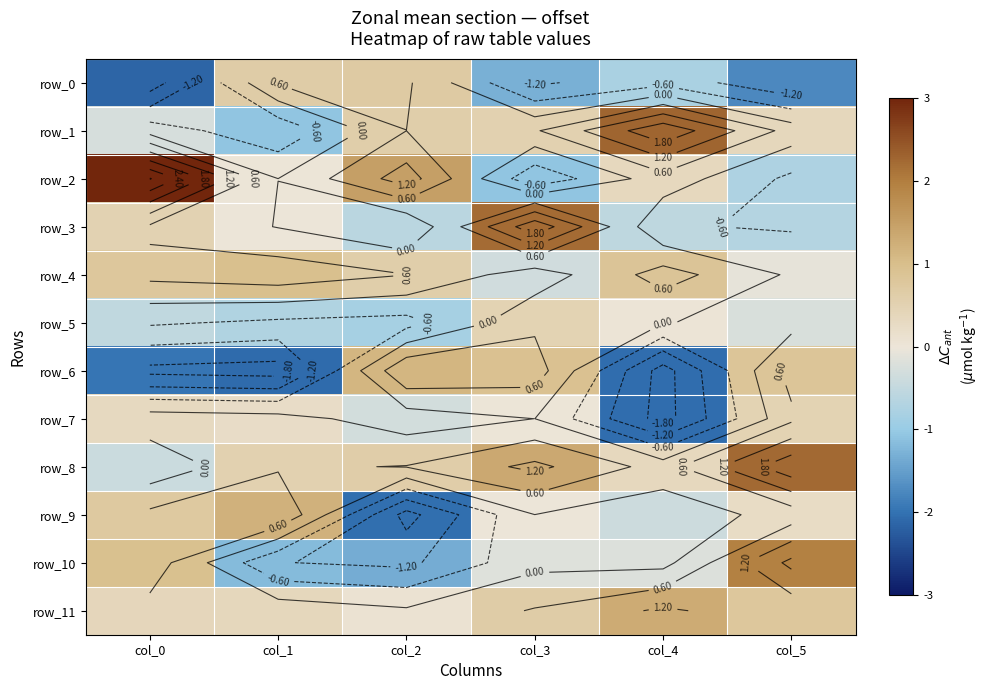

At which category does the chart reach its peak across all series?

col_0